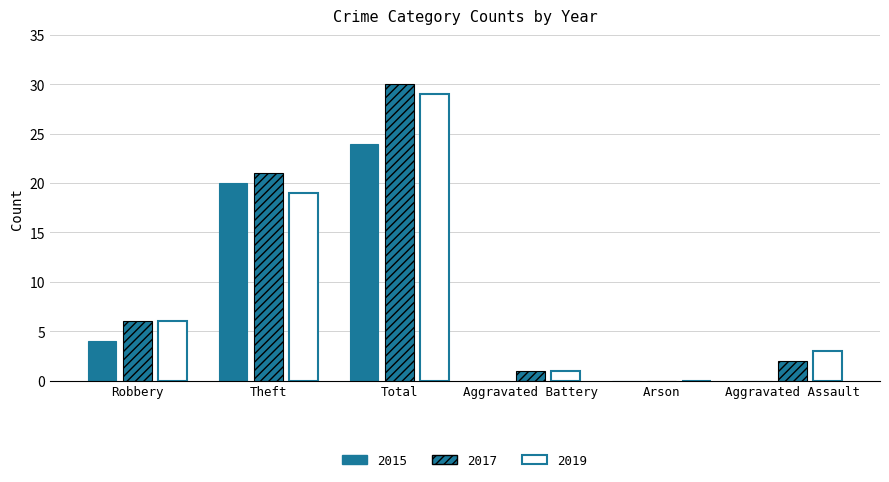

Does the chart contain stacked bars?

No